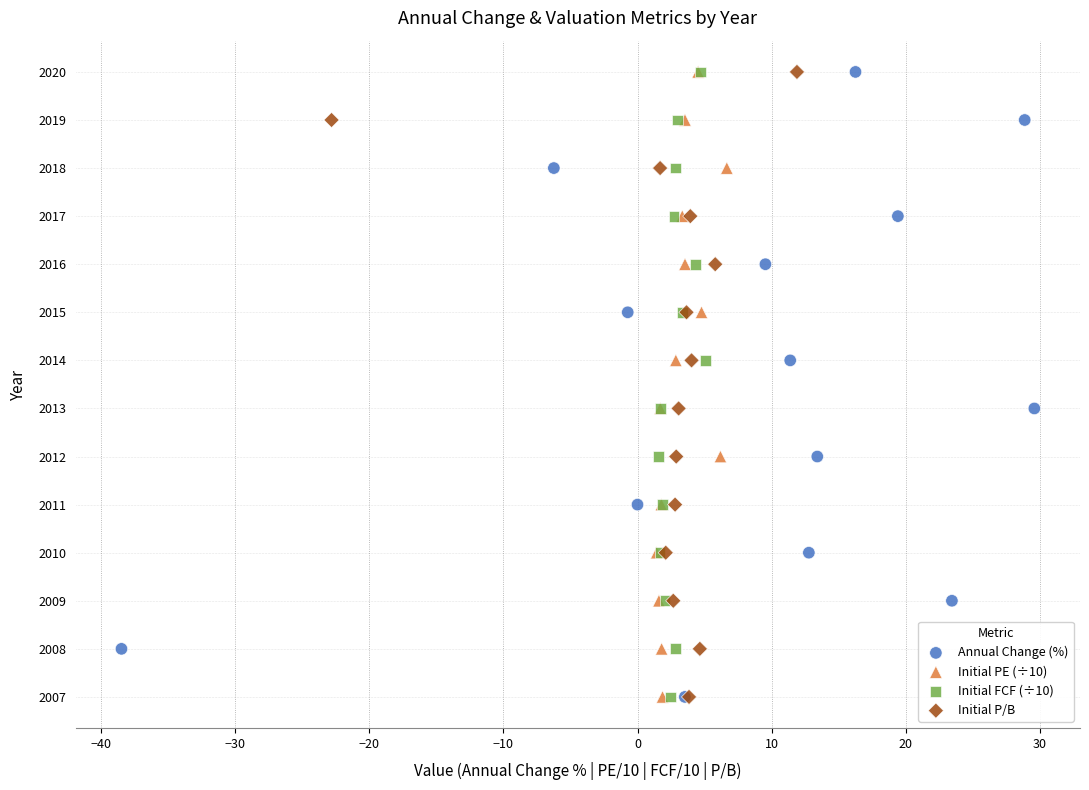

What are all the series names shown in the legend?

Annual Change (%), Initial PE (÷10), Initial FCF (÷10), Initial P/B